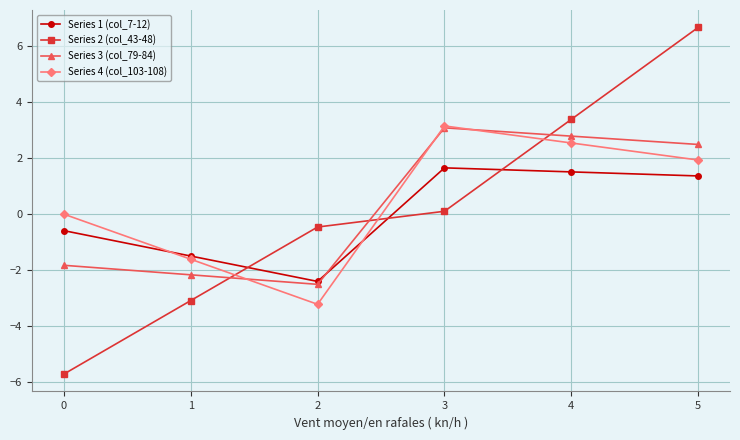

What is the value of the Series 2 (col_43-48) point at the 5th from the left?

3.4